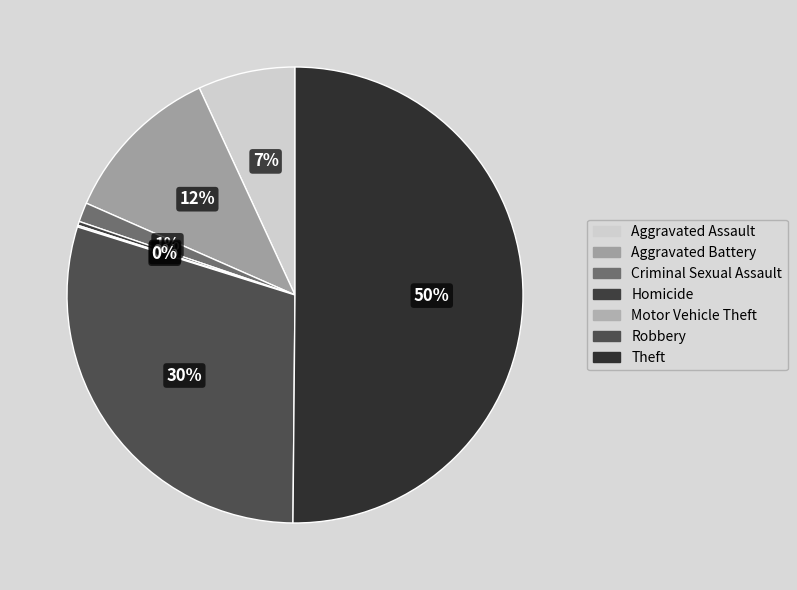

How many slices are in this pie chart?

7